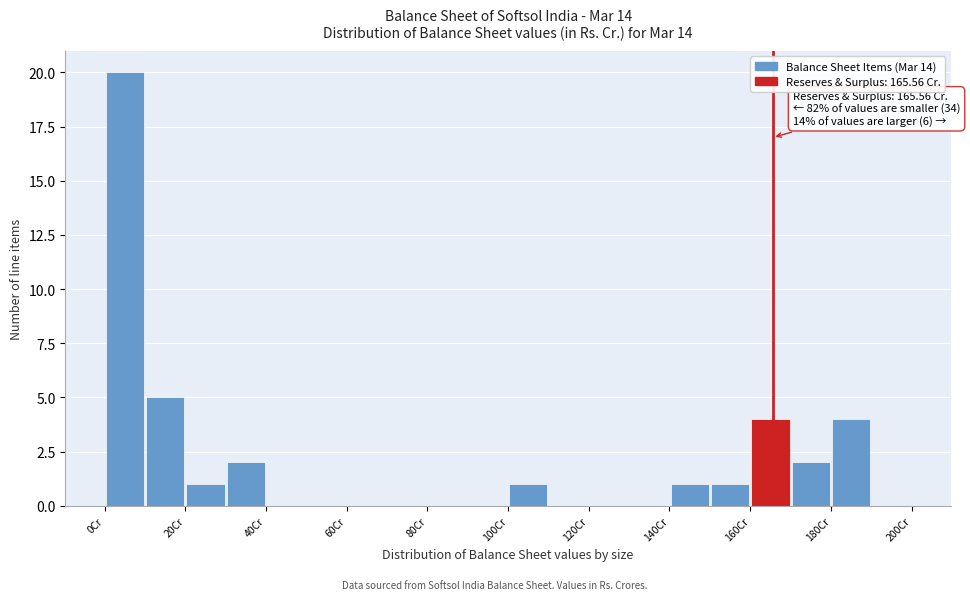

Over which range of the x-axis is the bar tallest?

0 to 10